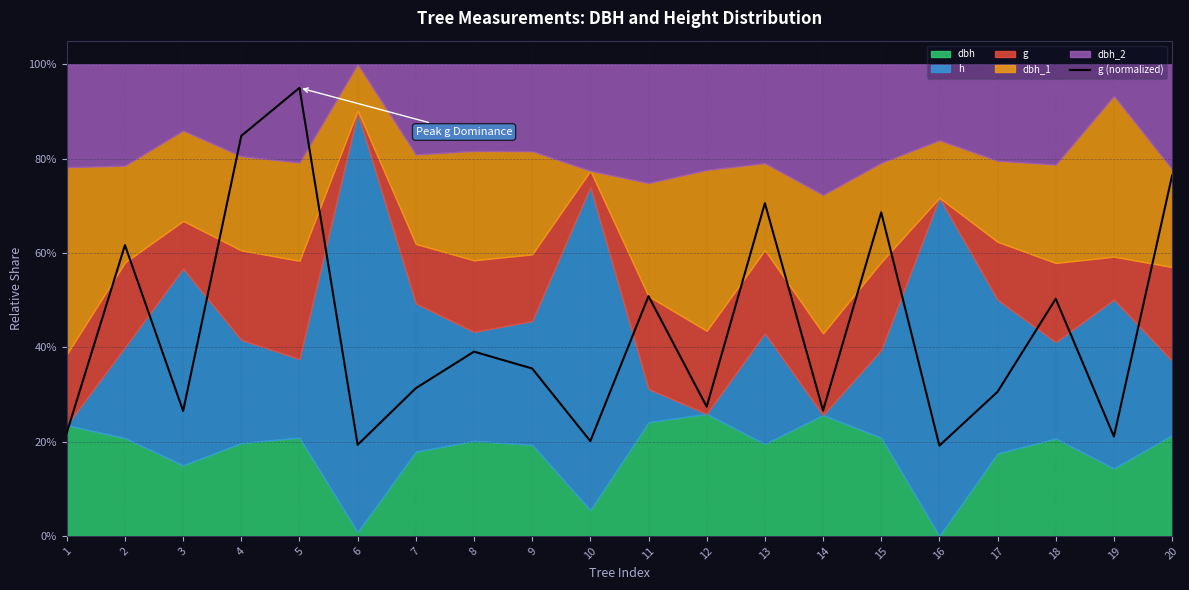

List the labels in order of value, smallest first.

16, 6, 10, 19, 1, 3, 14, 12, 17, 7, 9, 8, 18, 11, 2, 15, 13, 20, 4, 5